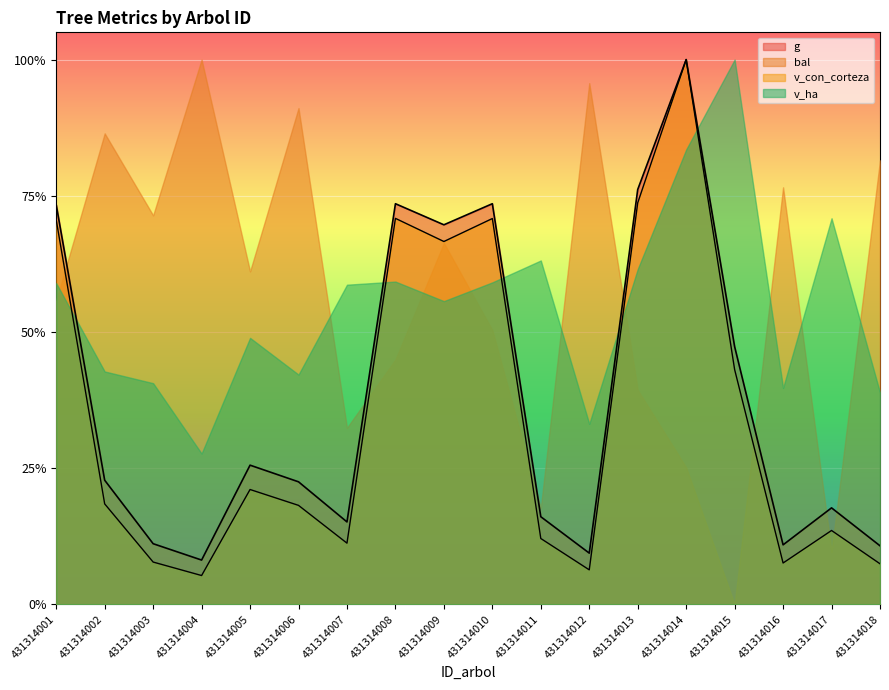

What is the total value across all series at 431314008?

1.4